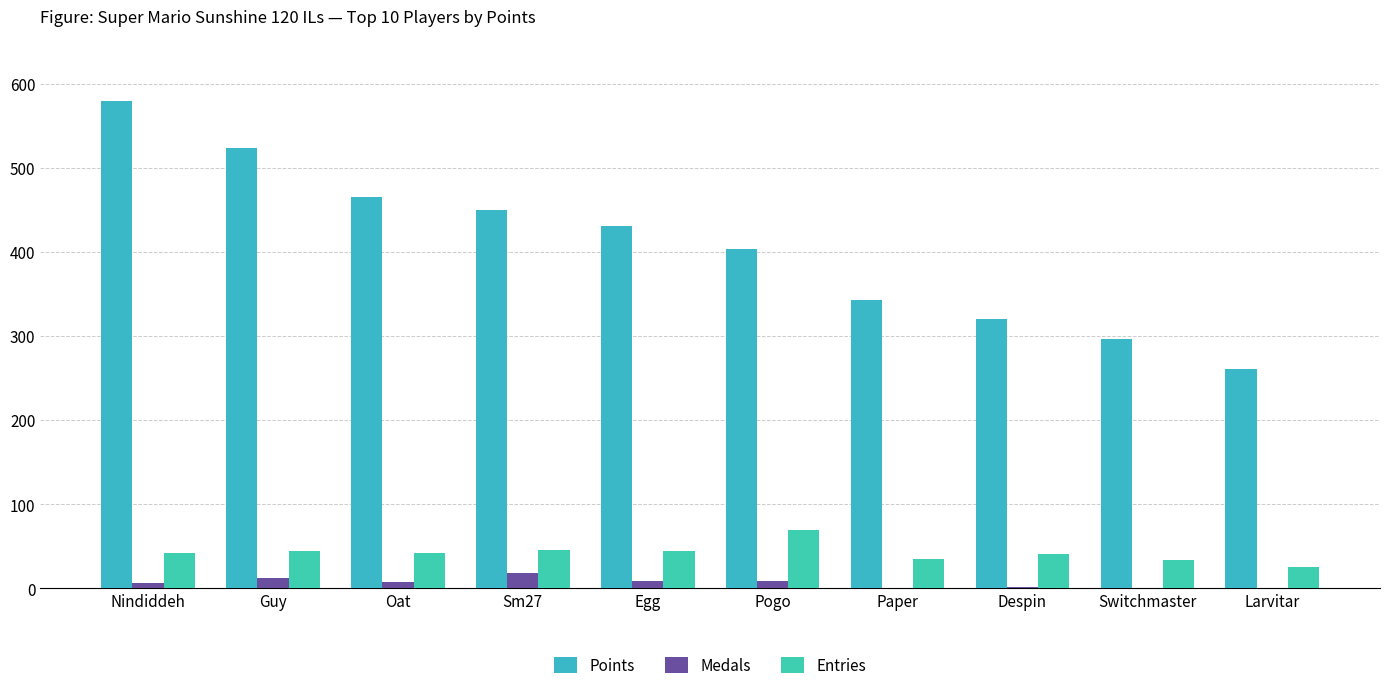

At which category is the sum across all series the highest?

Nindiddeh